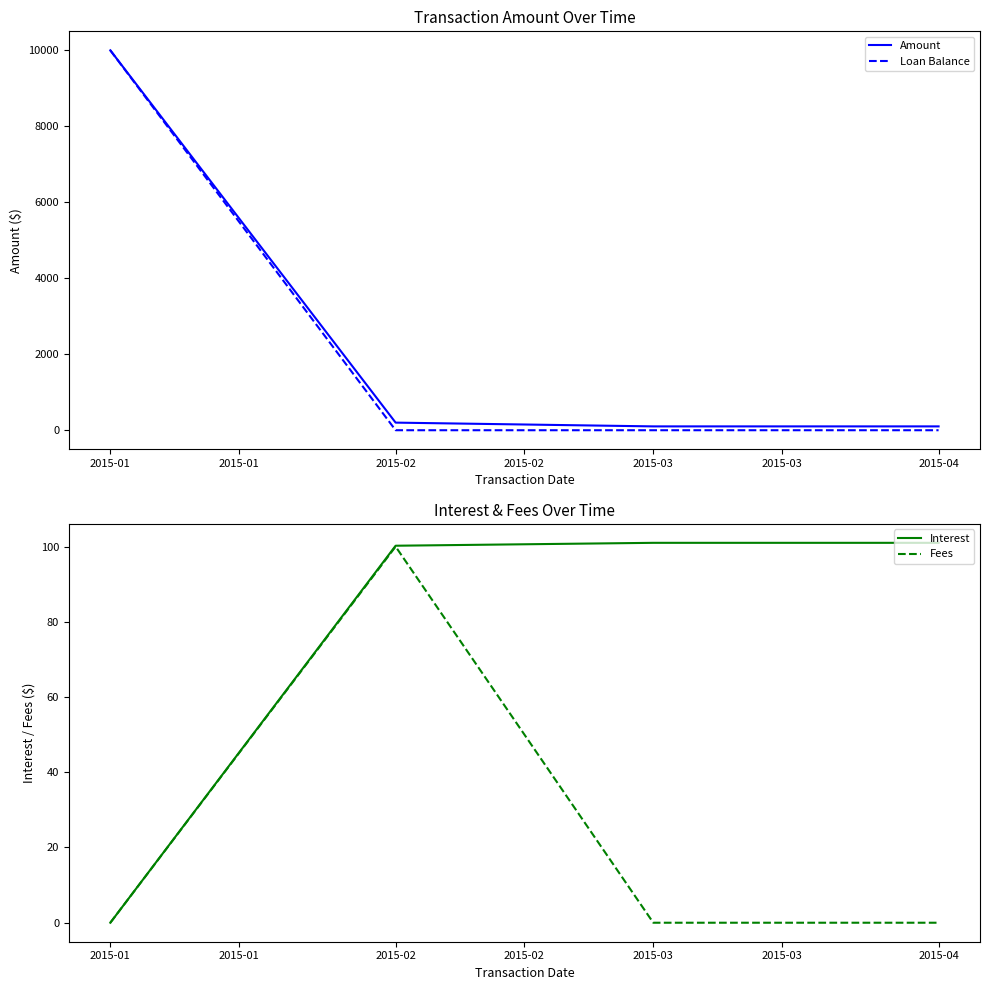

True or false: Fees and Amount cross at least once.

False